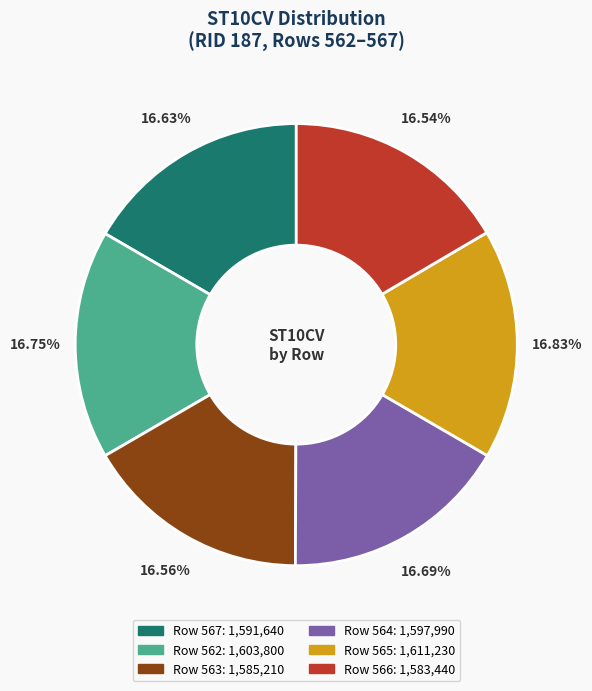

Does any single category account for the majority?

No